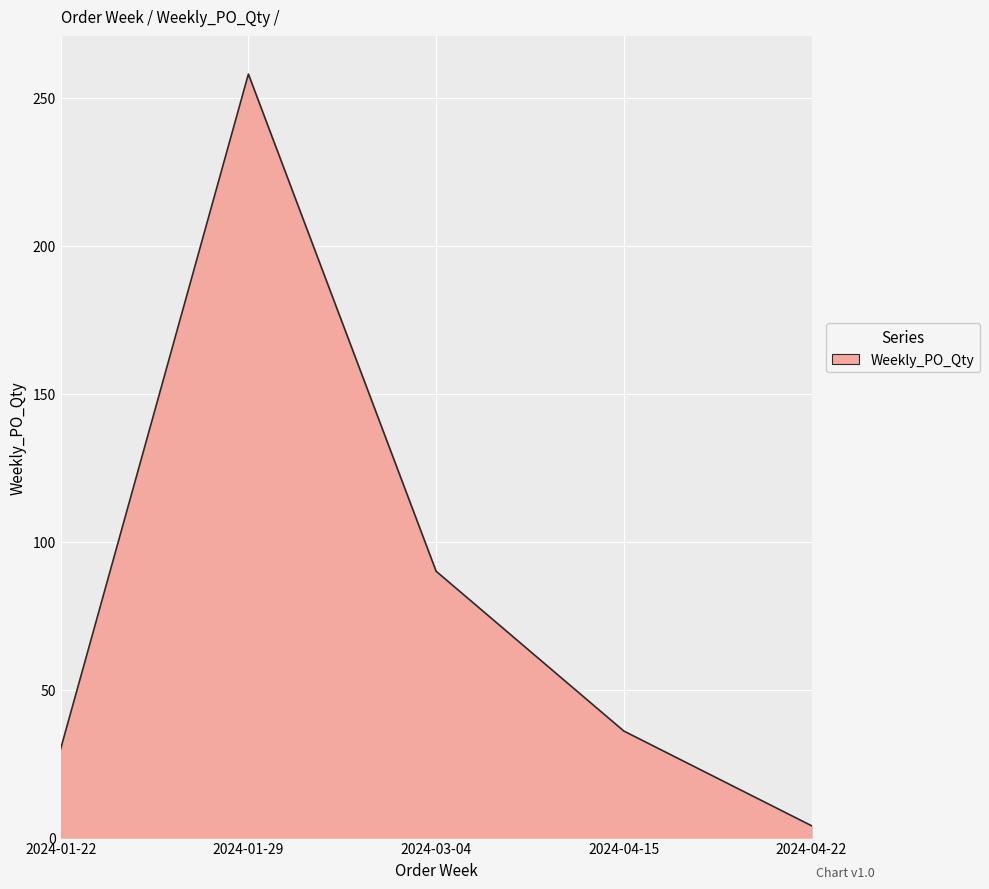

Where does the data first go above 36?

2024-01-29